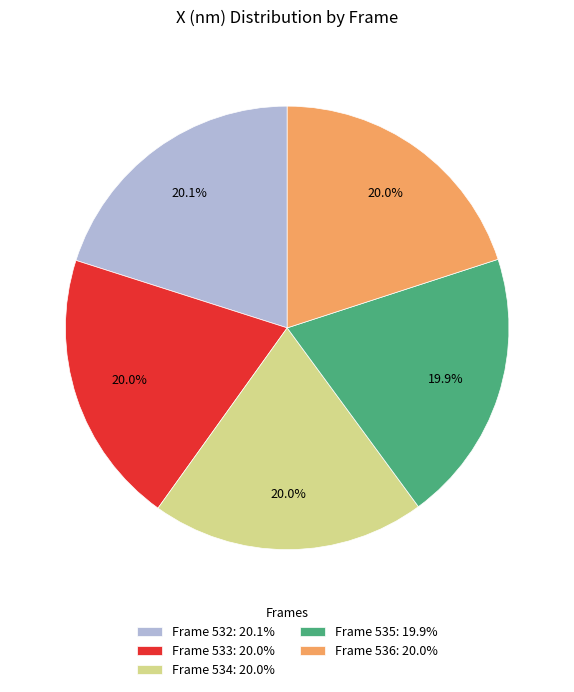

Is the sum of Frame 532 and Frame 536 greater than half?

No